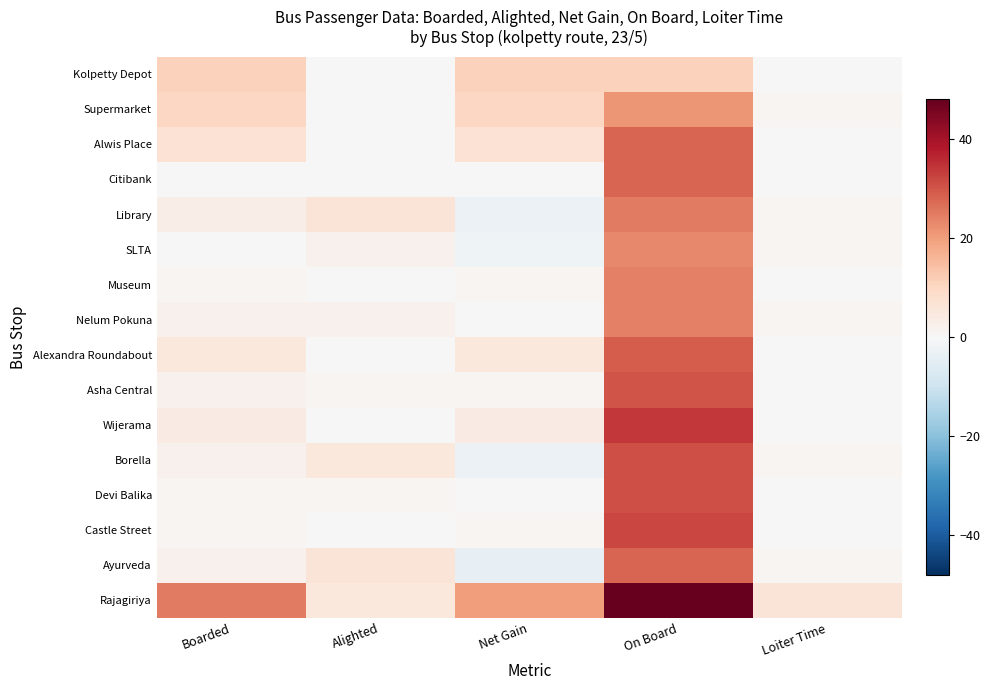

Which category has the highest value across all series?

On Board